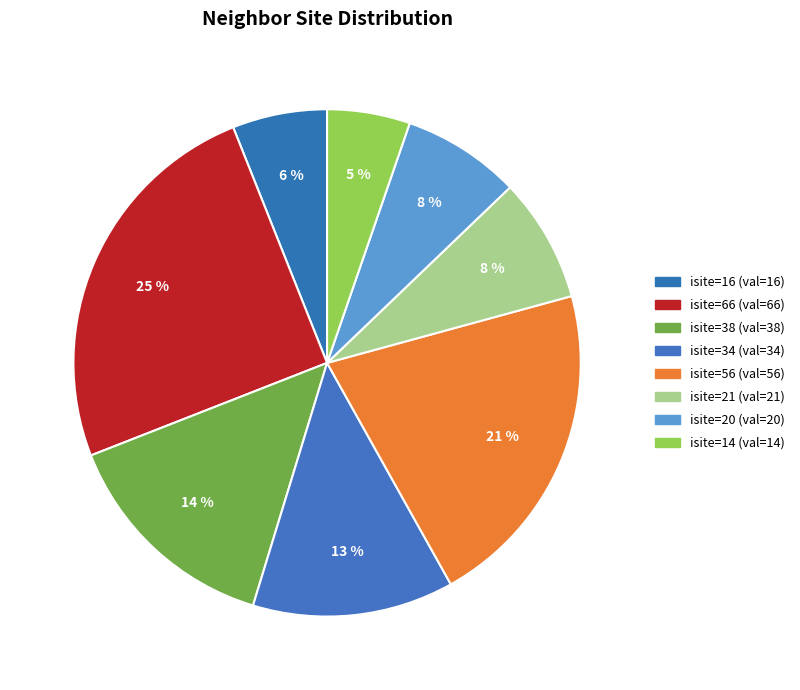

How many slices are in this pie chart?

8